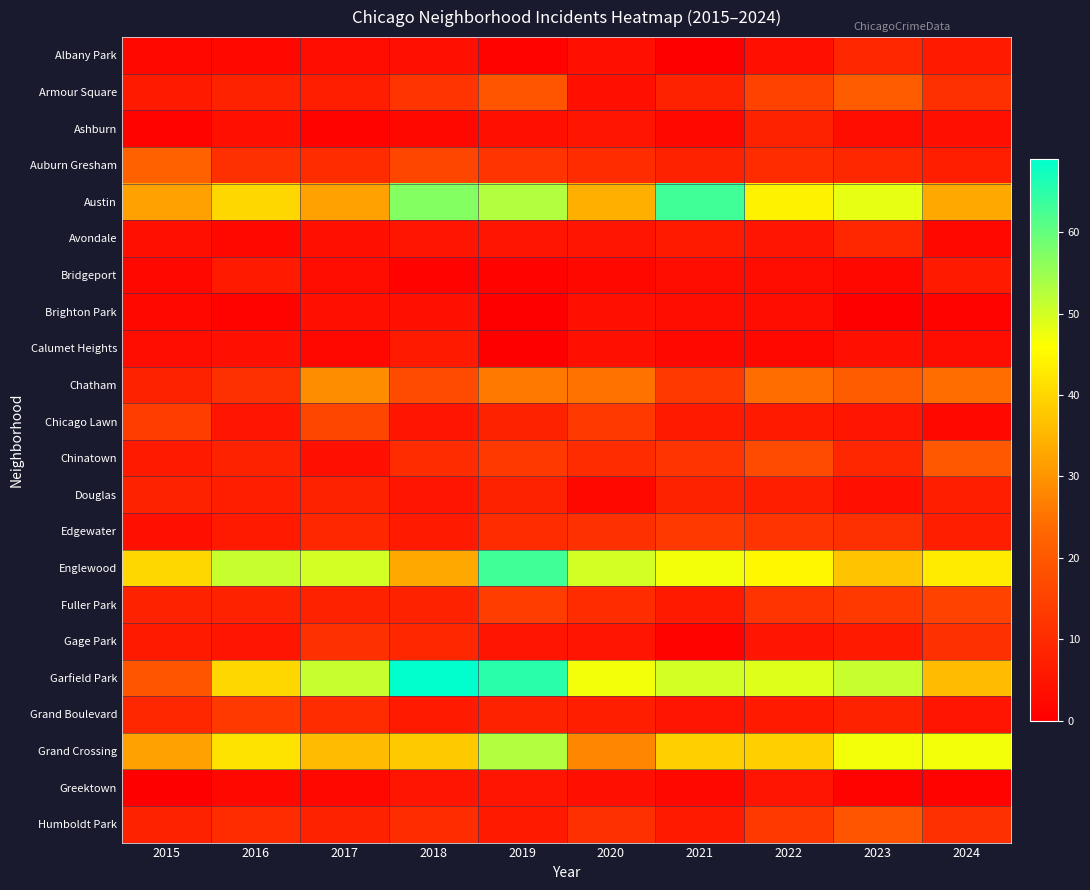

At 2023, list the series in order from largest to smallest.

Garfield Park, Austin, Grand Crossing, Englewood, Armour Square, Chatham, Humboldt Park, Fuller Park, Edgewater, Albany Park, Auburn Gresham, Avondale, Chinatown, Grand Boulevard, Gage Park, Chicago Lawn, Calumet Heights, Douglas, Ashburn, Bridgeport, Greektown, Brighton Park